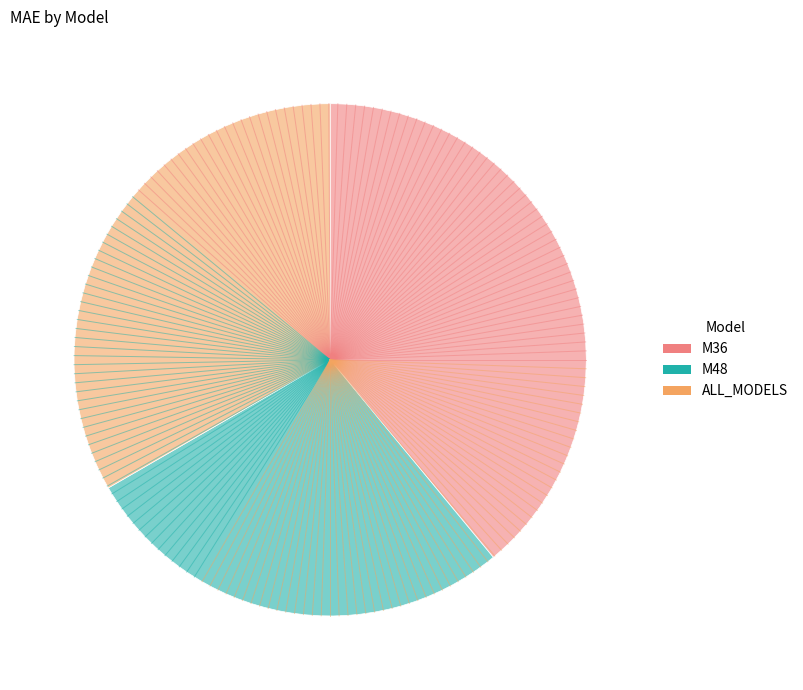

Which category has the smallest portion of the pie?

M48